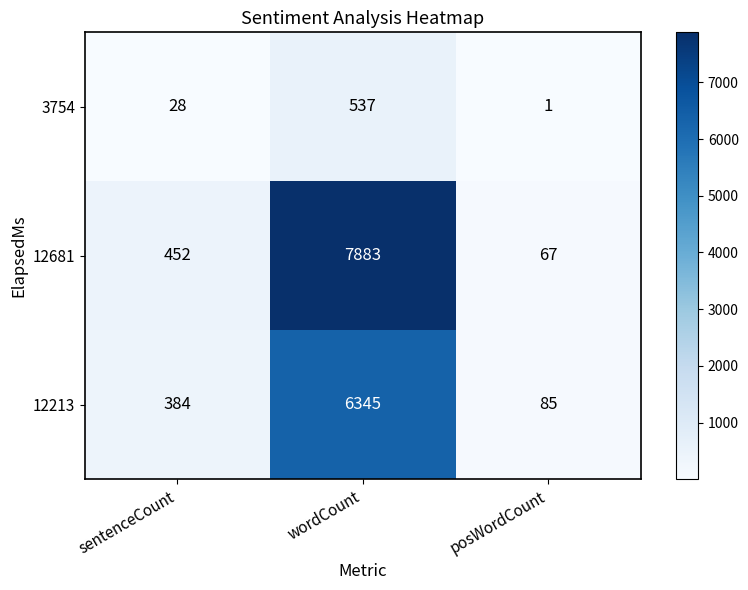

Rank the series at posWordCount from lowest to highest value.

3754, 12681, 12213